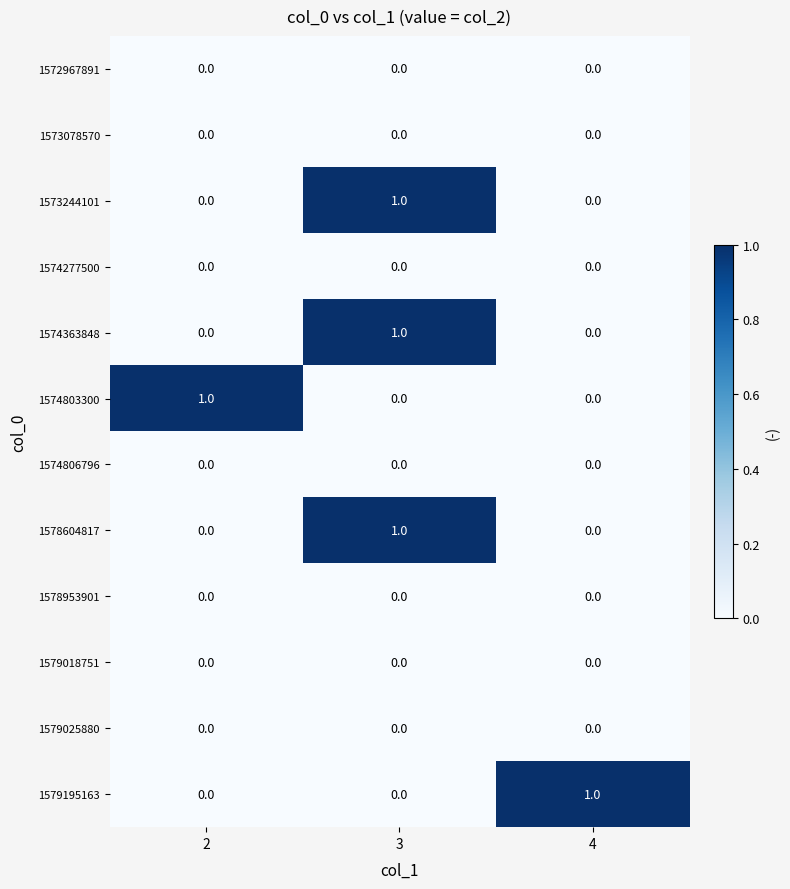

The value of 1574277500 at 3 is 0. True or false?

True